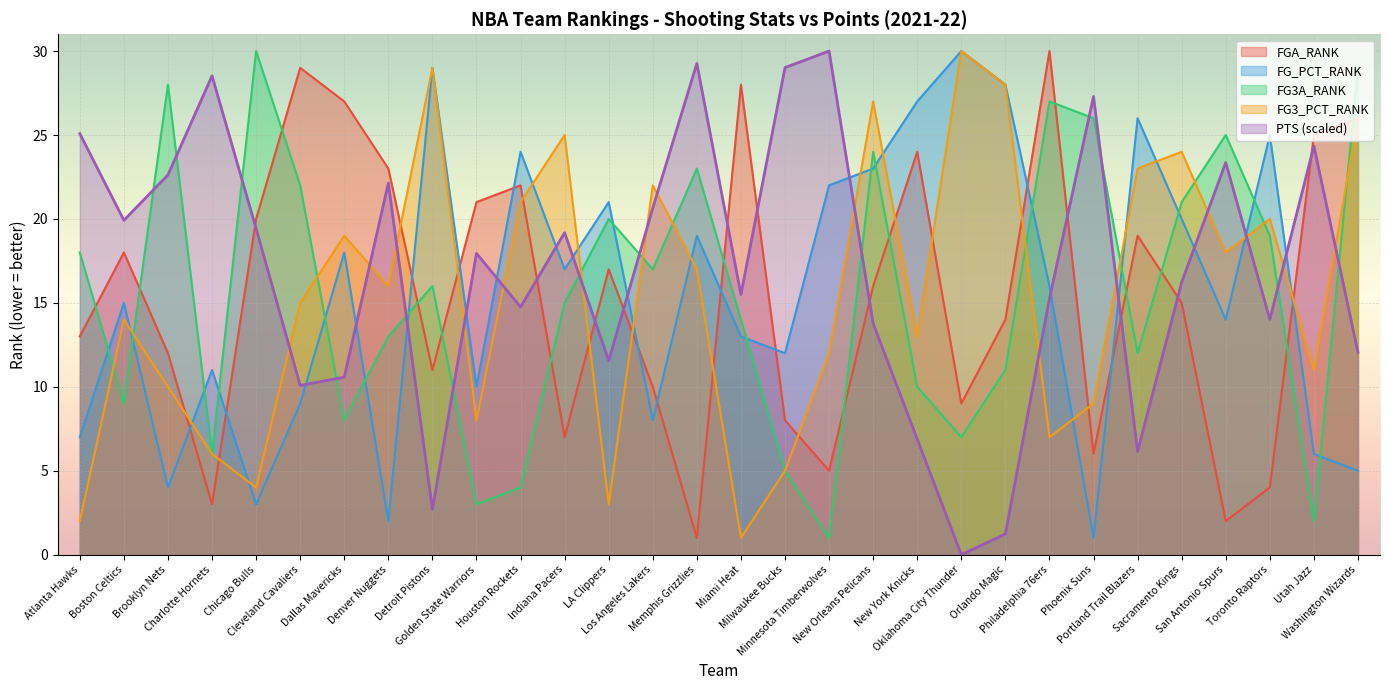

At San Antonio Spurs, list the series in order from largest to smallest.

FG3A_RANK, PTS (scaled), FG3_PCT_RANK, FG_PCT_RANK, FGA_RANK